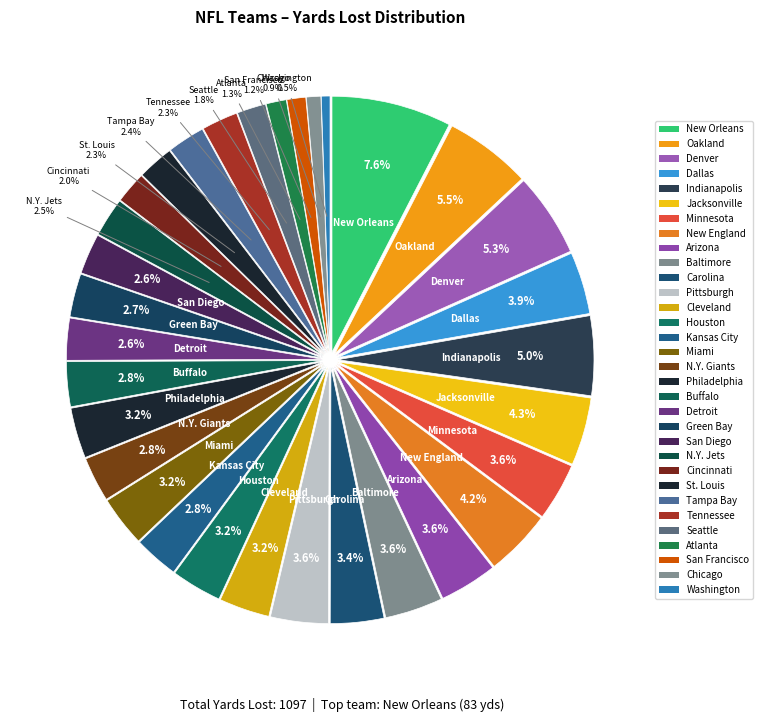

To the nearest percent, what is the combined percentage of Detroit and Tampa Bay?

5%